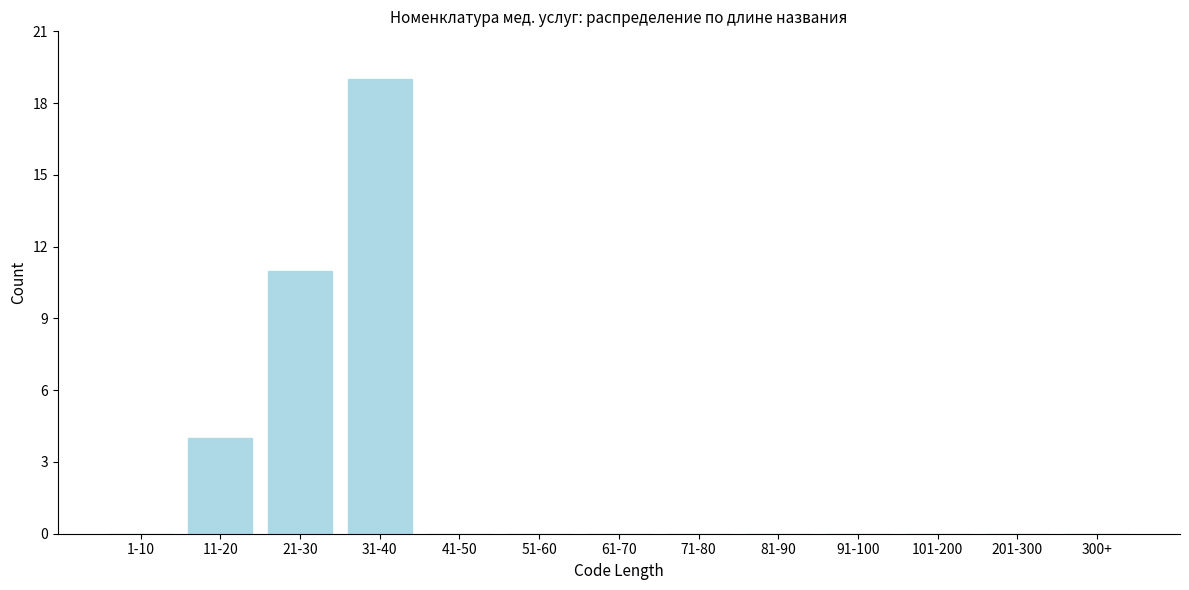

Reading left to right, what are all the values shown in this chart?

1-10=0	11-20=4	21-30=11	31-40=19	41-50=0	51-60=0	61-70=0	71-80=0	81-90=0	91-100=0	101-200=0	201-300=0	300+=0